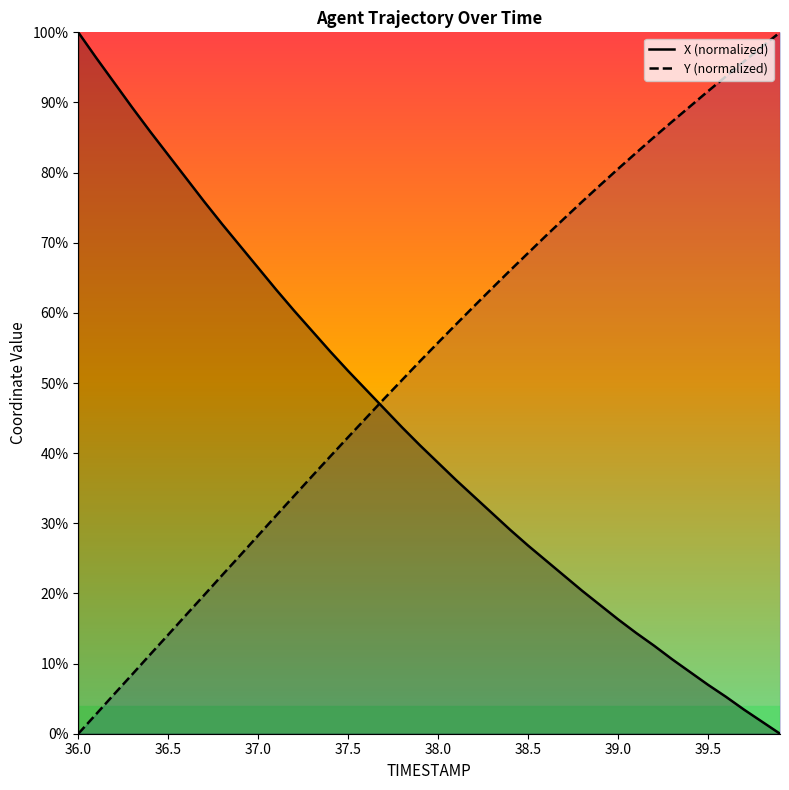

Which series has the largest range (max minus min)?

X (normalized)